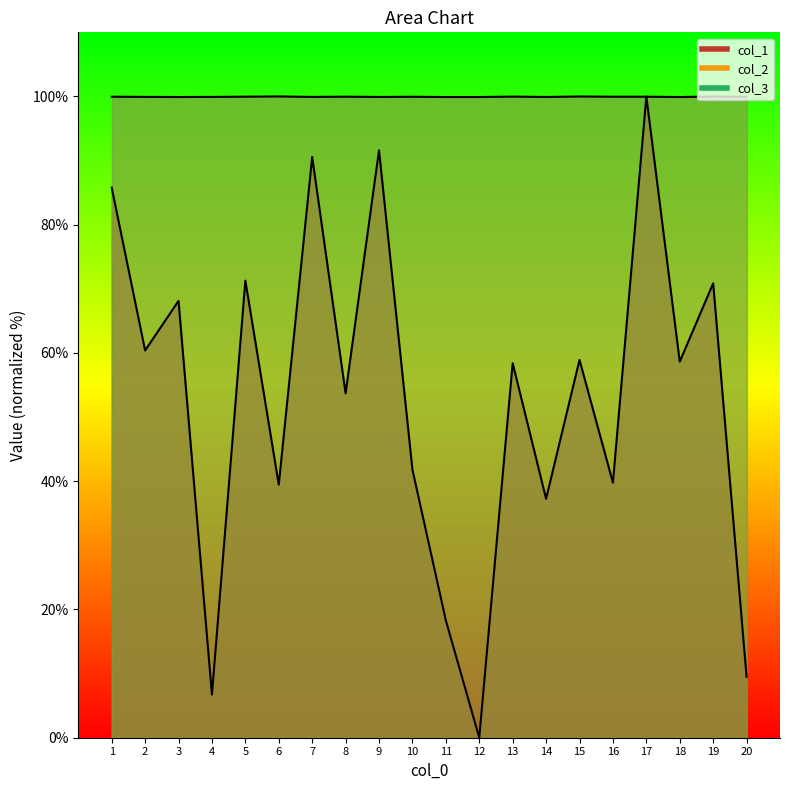

In col_2, how many points are higher than both neighbors (excluding endpoints)?

6